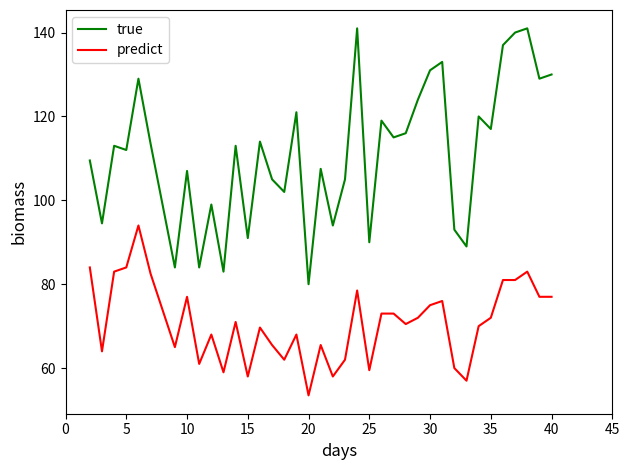

True or false: true and predict cross at least once.

False